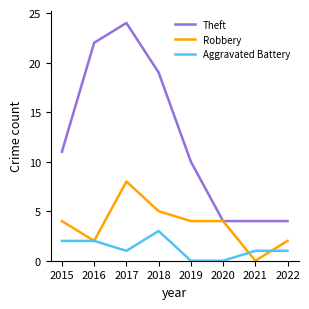

List the series in order of their overall mean, highest first.

Theft, Robbery, Aggravated Battery